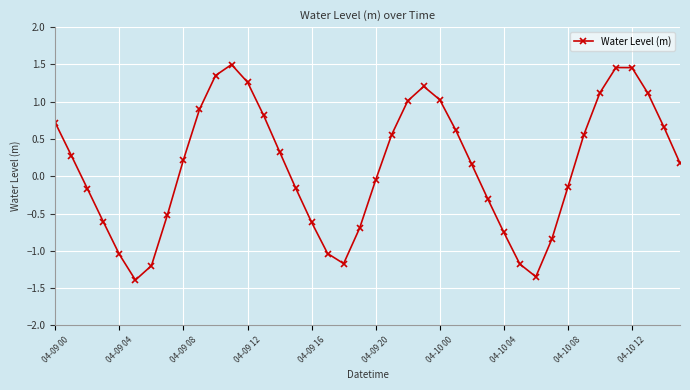

How many interior local valleys (lower than both neighbors) does the data have?

3